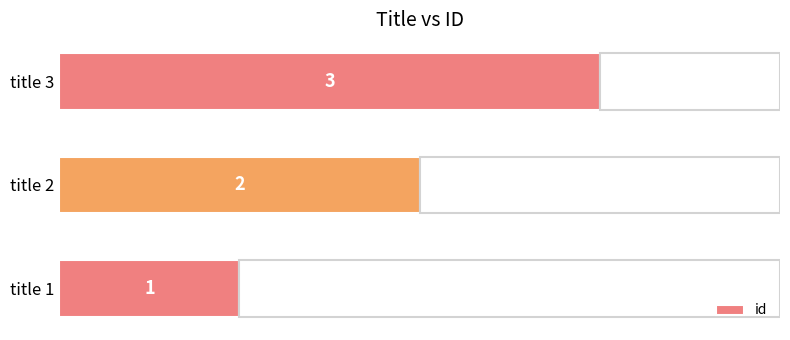

What is the minimum value shown in the chart?

1